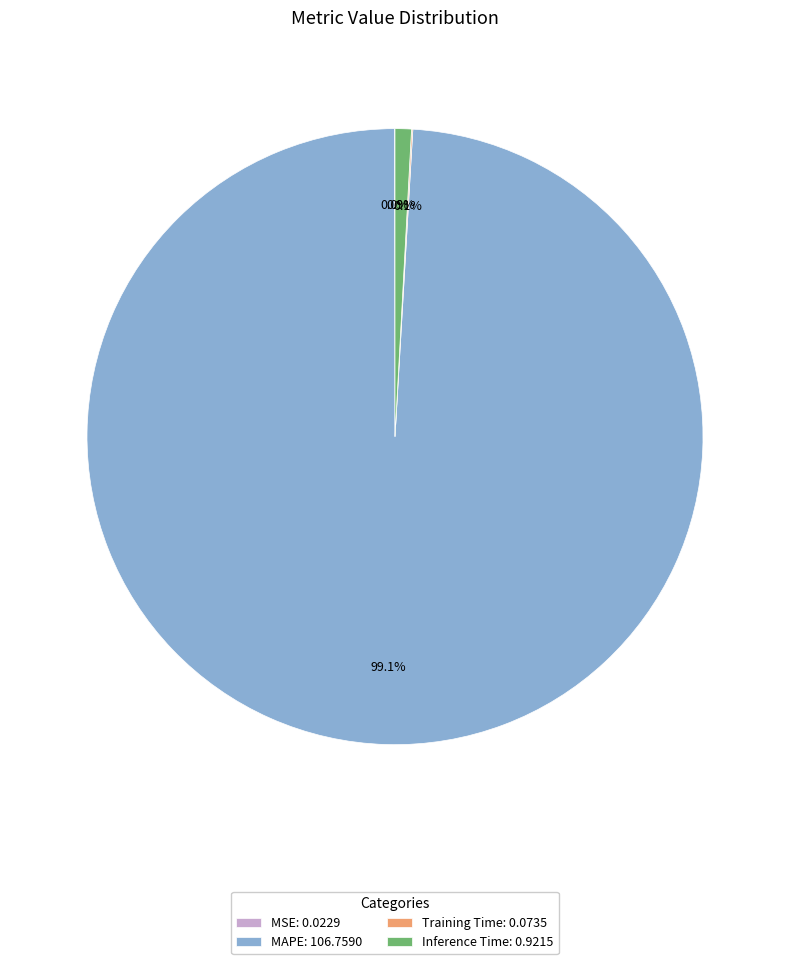

Combined, what portion of the pie is Inference Time: 0.9215 and MAPE: 106.7590?

99.9%